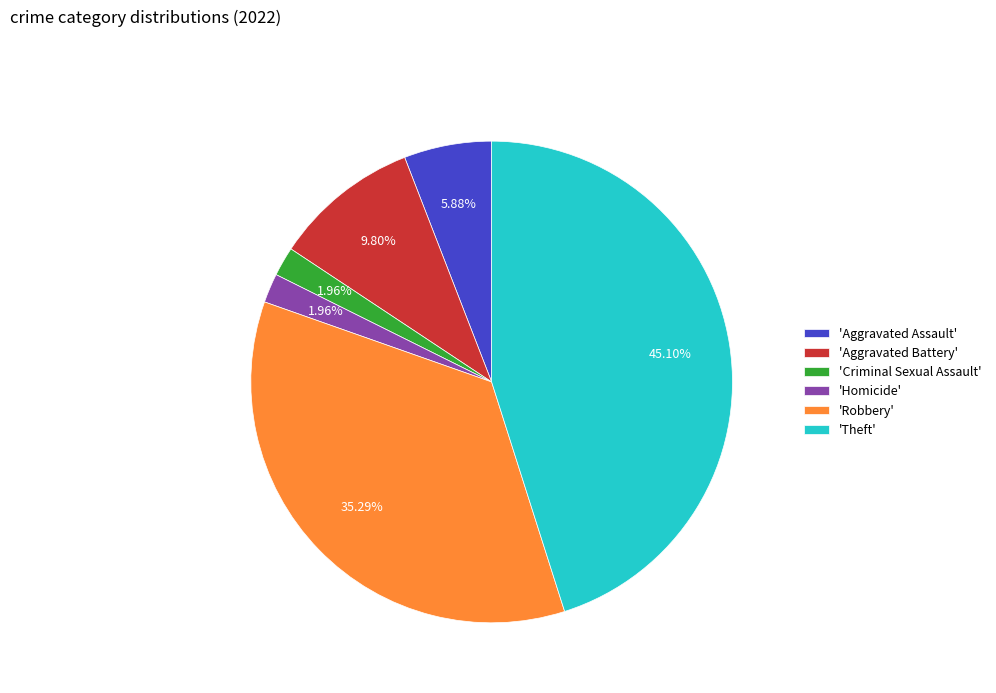

Do 'Robbery' and 'Aggravated Assault' together represent more than half of the pie?

No